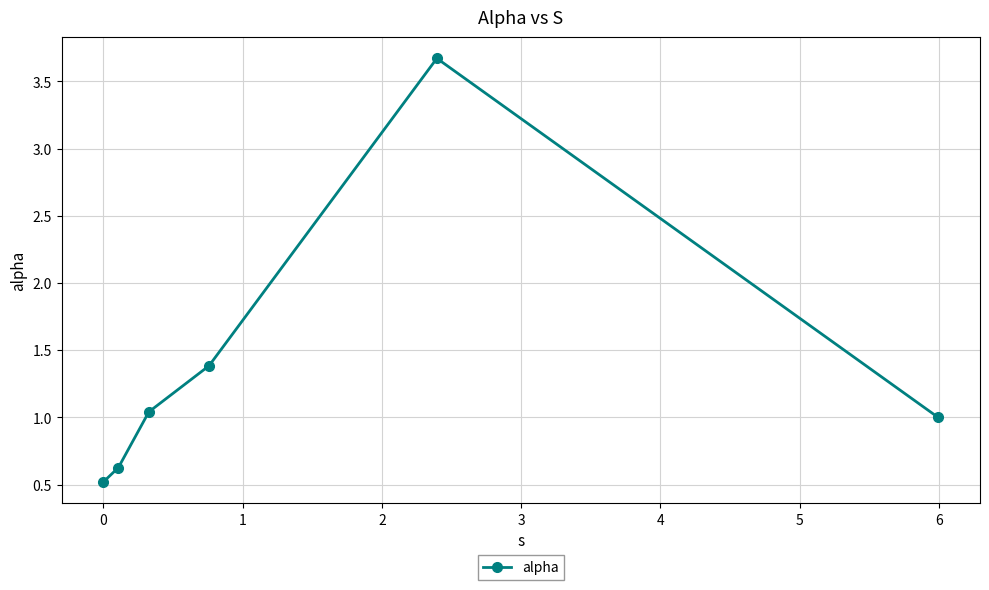

What is the value of the 2nd point from the left?

0.6